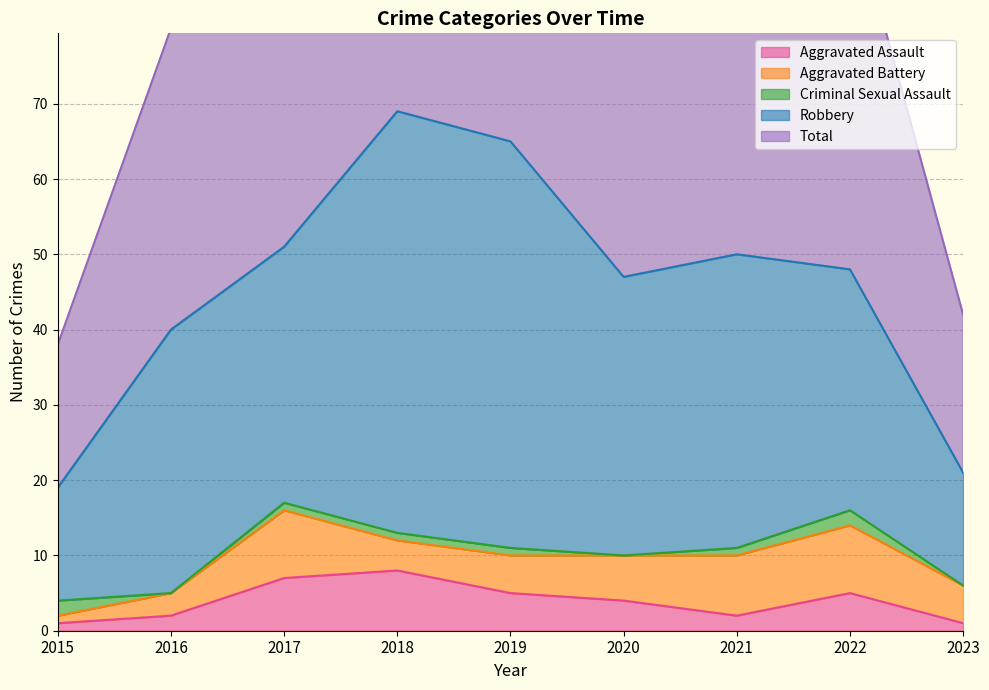

What is the difference between the maximum and minimum values in the Total series?

50